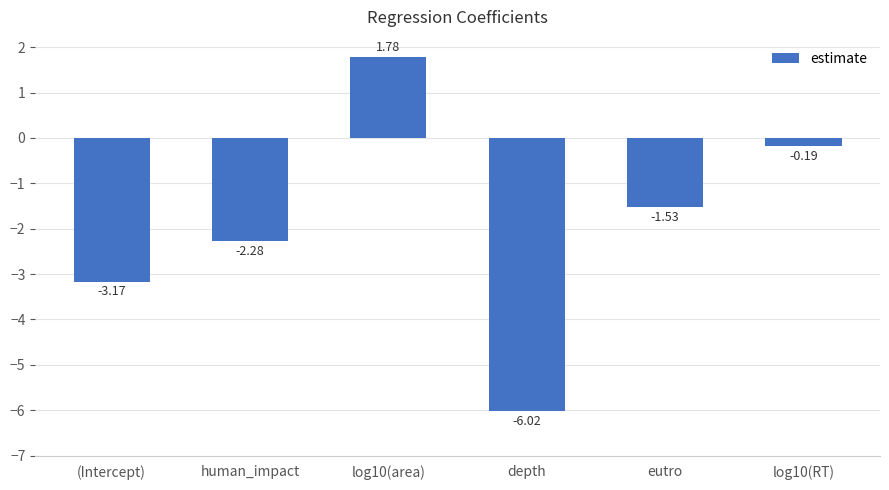

What is the sum of the values at log10(RT) and human_impact?

-2.5